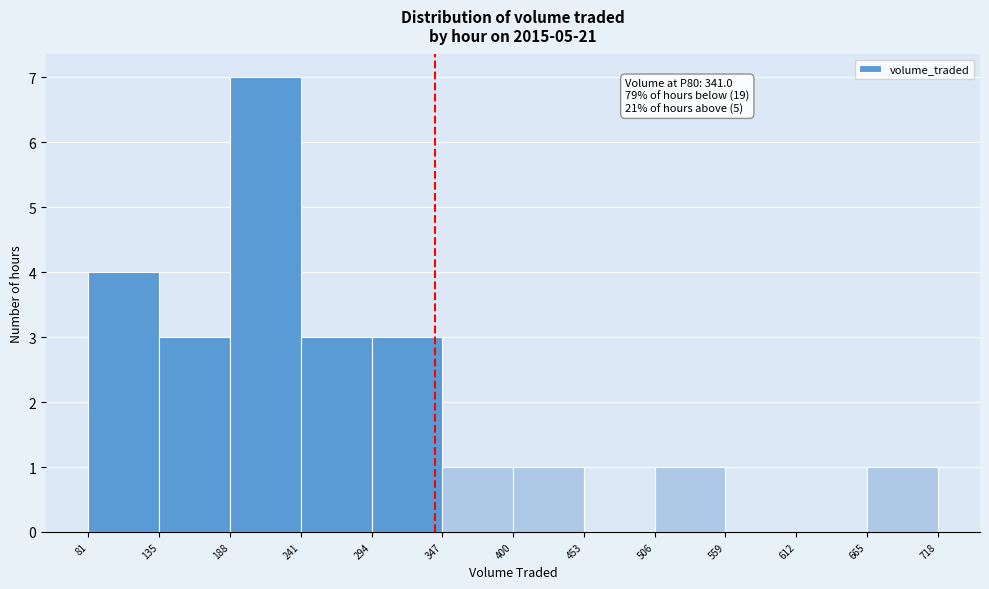

Which range on the x-axis has the tallest bar?

188 to 241